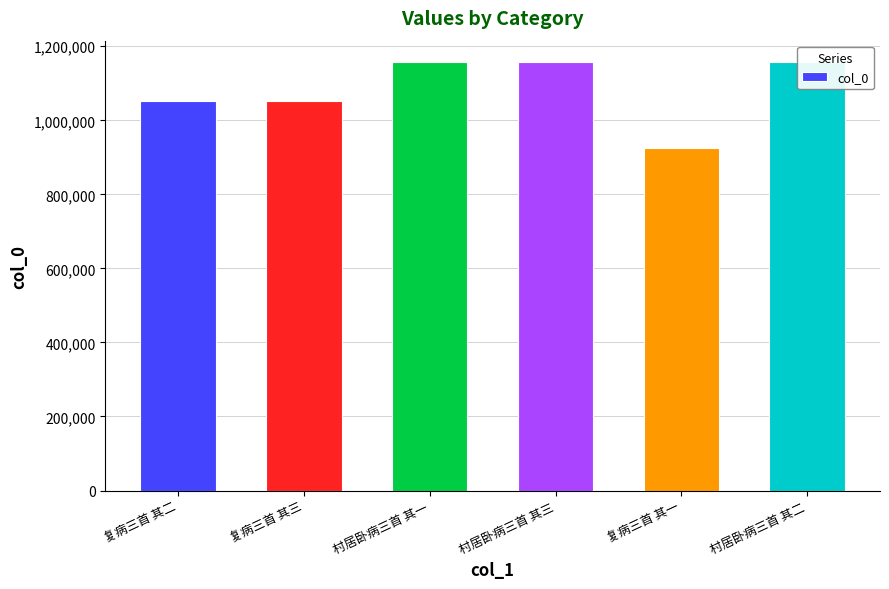

What is the difference between the maximum and minimum values?

232416